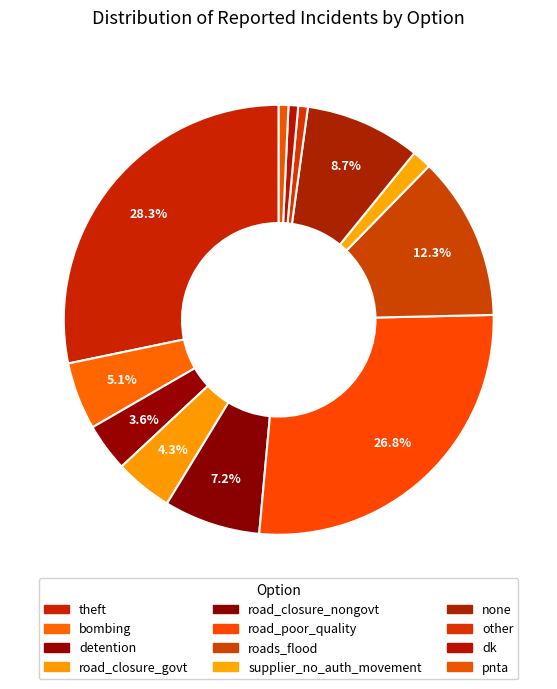

What is the change in value from road_closure_nongovt to supplier_no_auth_movement?

-0.1